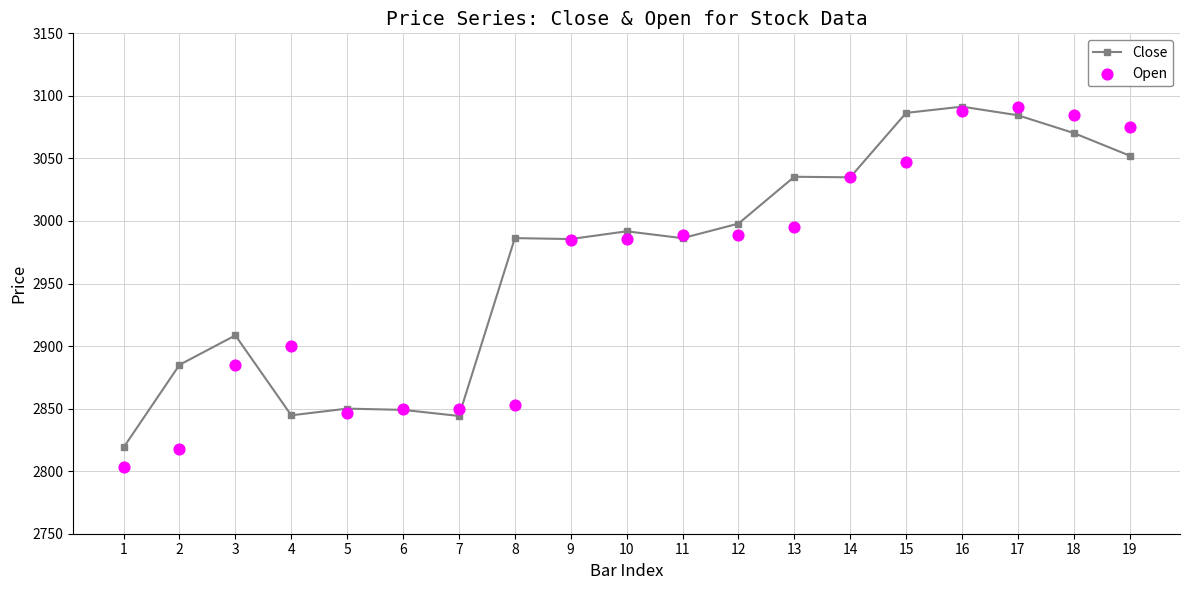

What is the total value across all series at 11?

5975.2